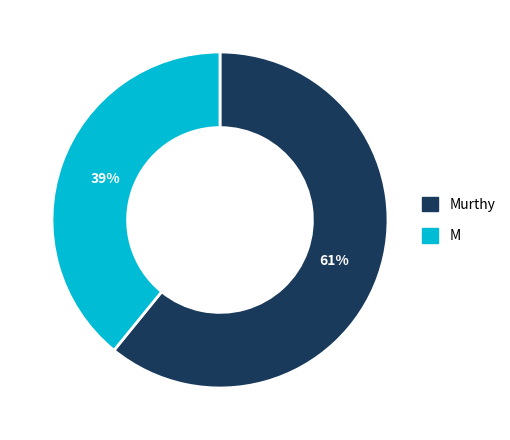

Count the number of slices in the pie.

2